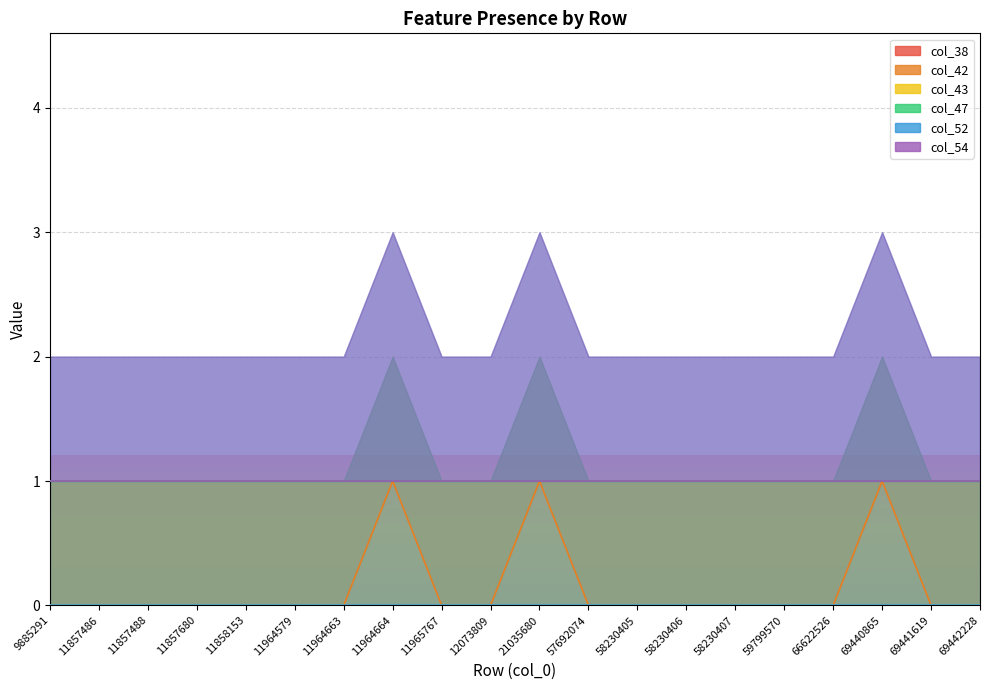

Which series has the largest range (max minus min)?

col_42